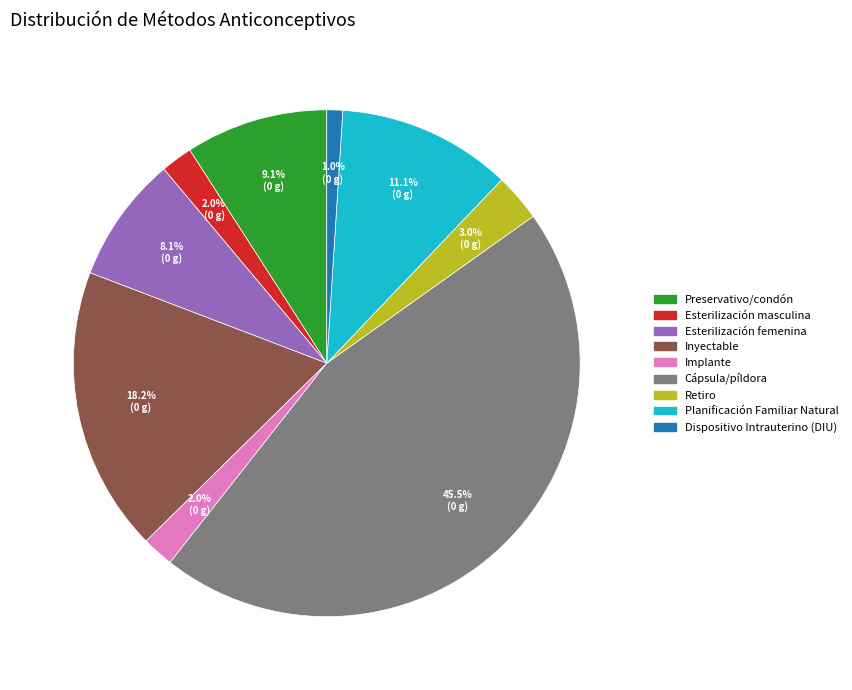

Which category has the biggest portion of the pie?

Cápsula/píldora